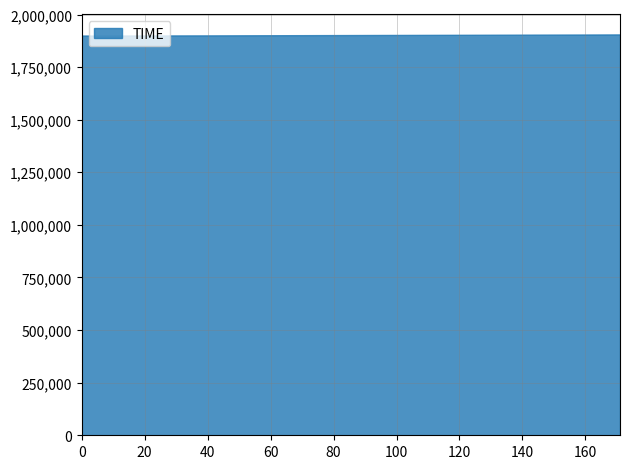

What is the maximum value shown in the chart?

1905359.3